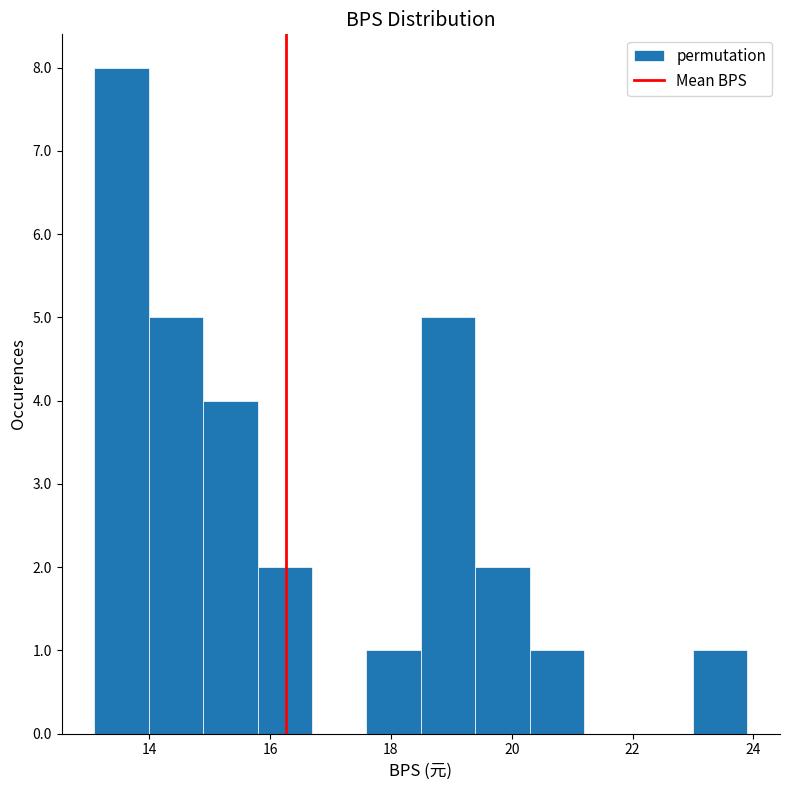

Over which range of the x-axis is the bar tallest?

13.0 to 14.0